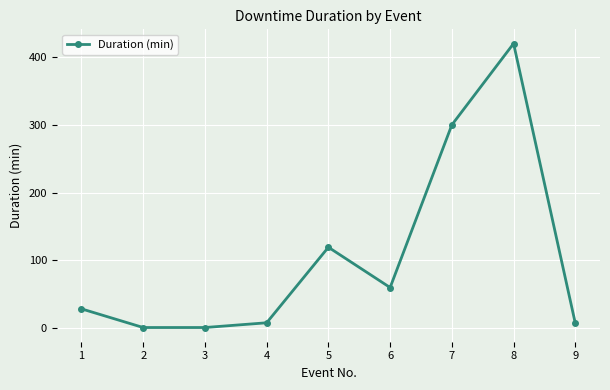

What is the greatest value displayed?

420.0